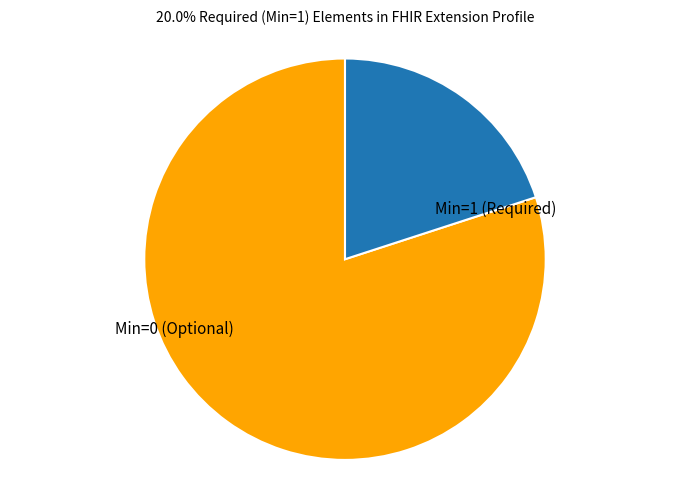

Combined, do Min=0 (Optional) and Min=1 (Required) account for over 50%?

Yes